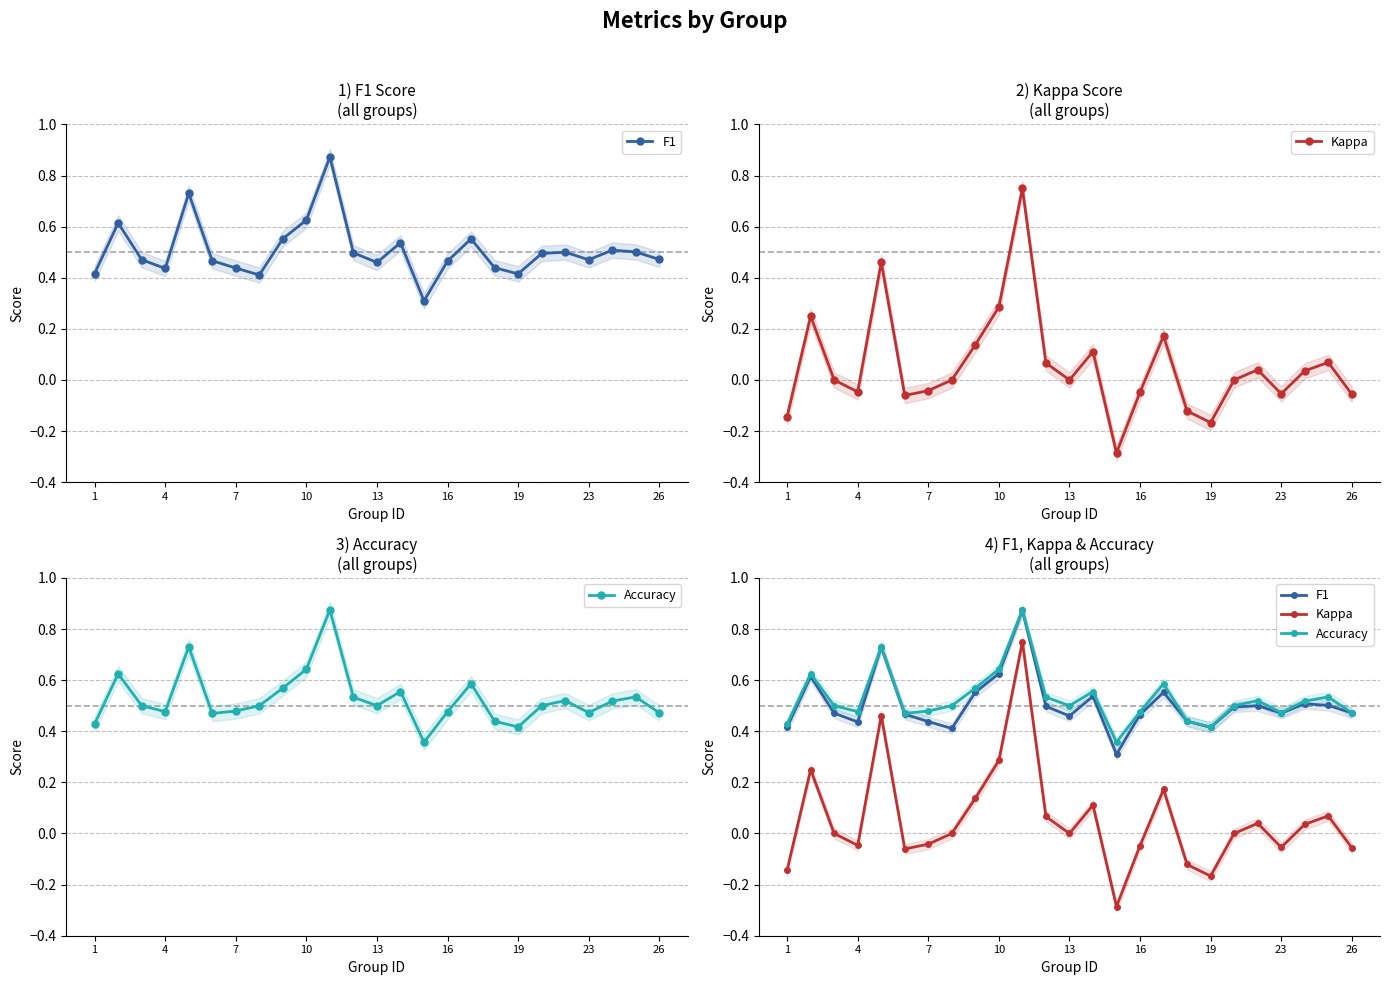

The F1 series shows 0.4 at 7. True or false?

True